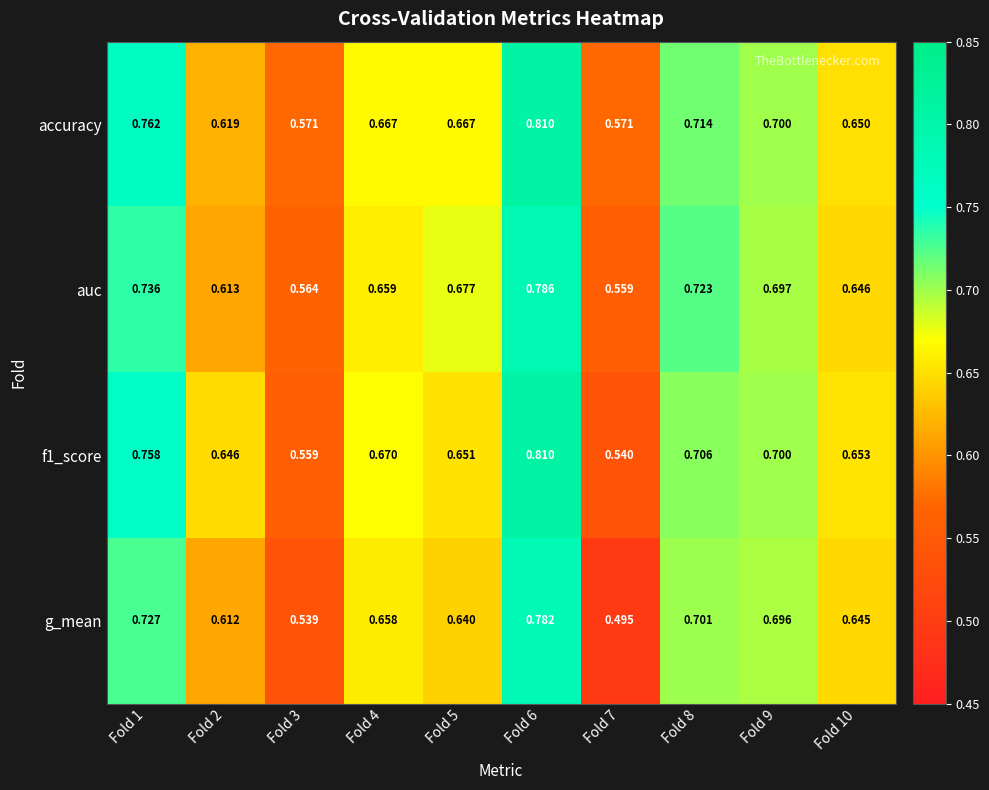

Which series has the largest total across all categories?

accuracy